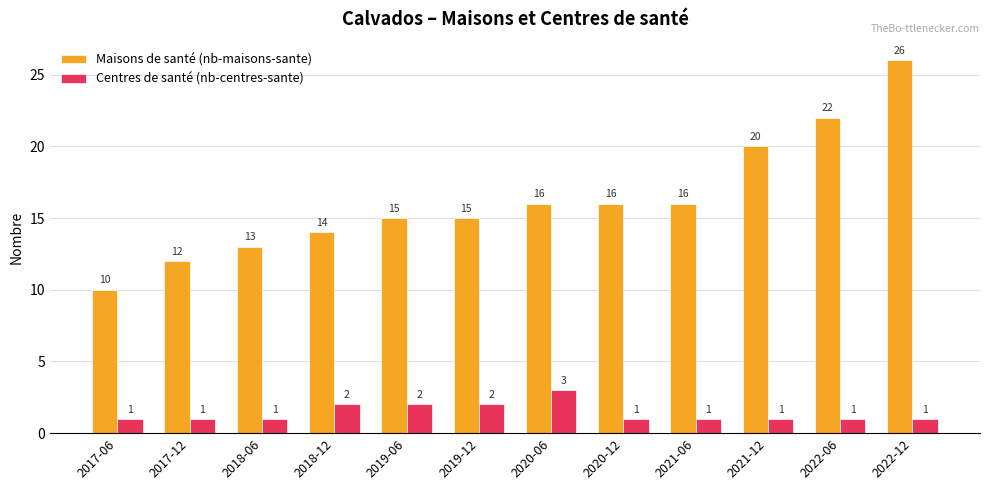

List the series in order of their peak value, highest first.

Maisons de santé (nb-maisons-sante), Centres de santé (nb-centres-sante)